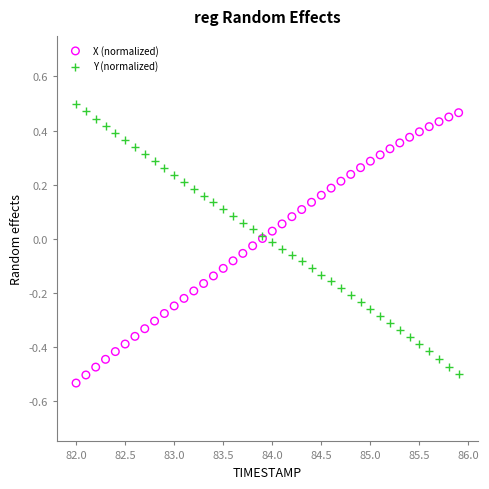

What are all the series names shown in the legend?

X (normalized), Y (normalized)